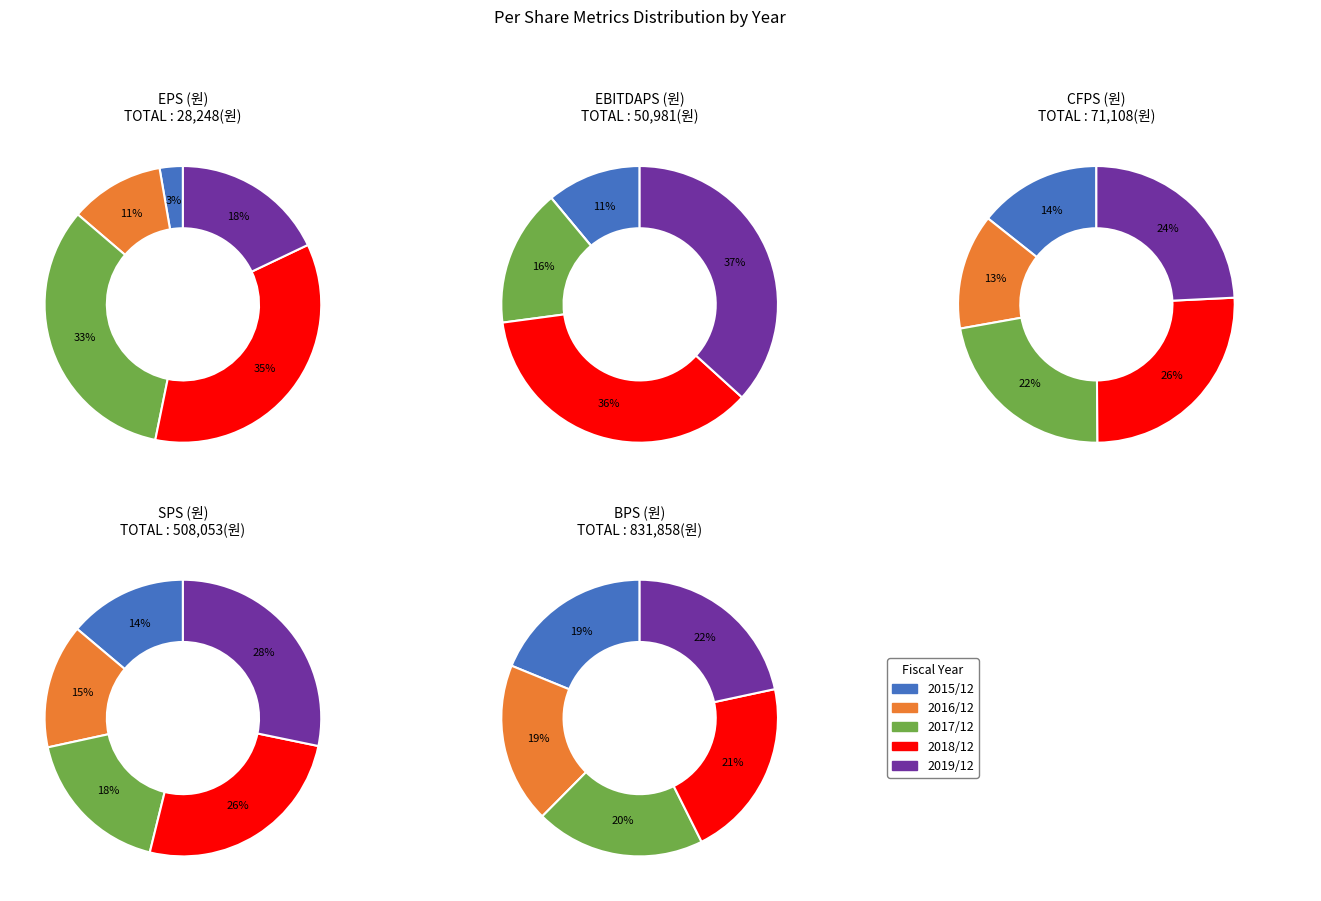

What percentage is the 2018/12 slice, to the nearest percent?

36%